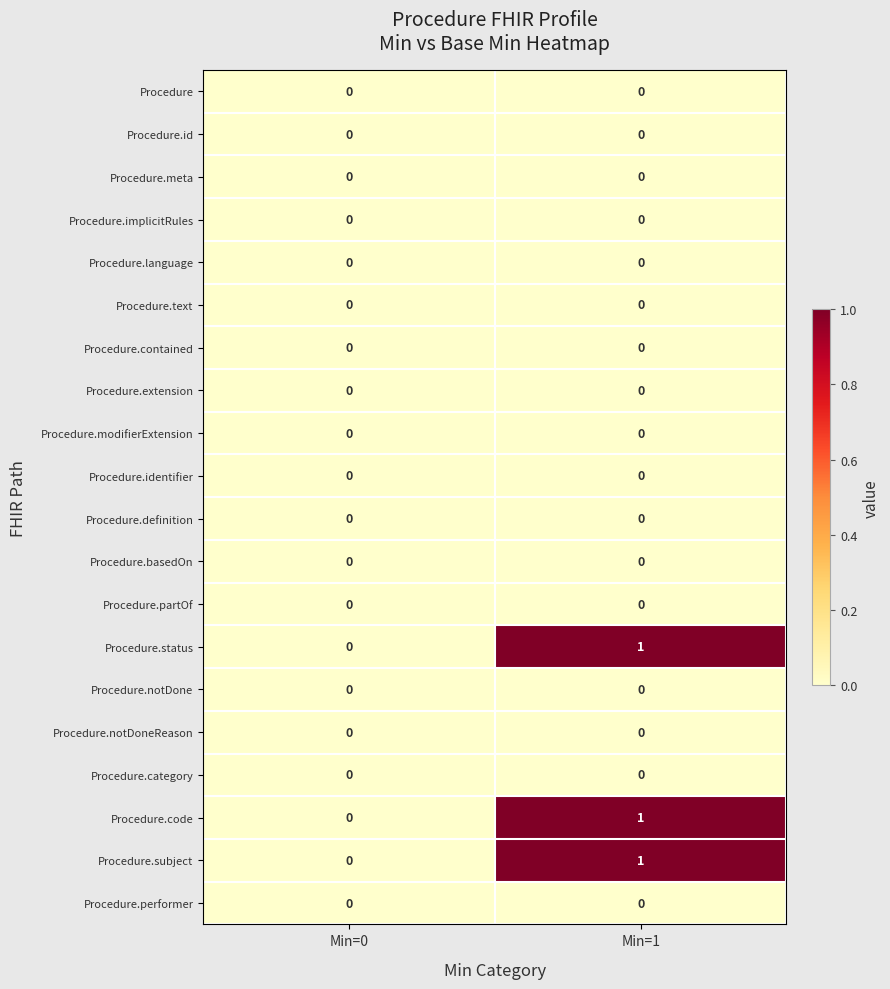

Is it true that Procedure.text equals 0 at Min=1?

True